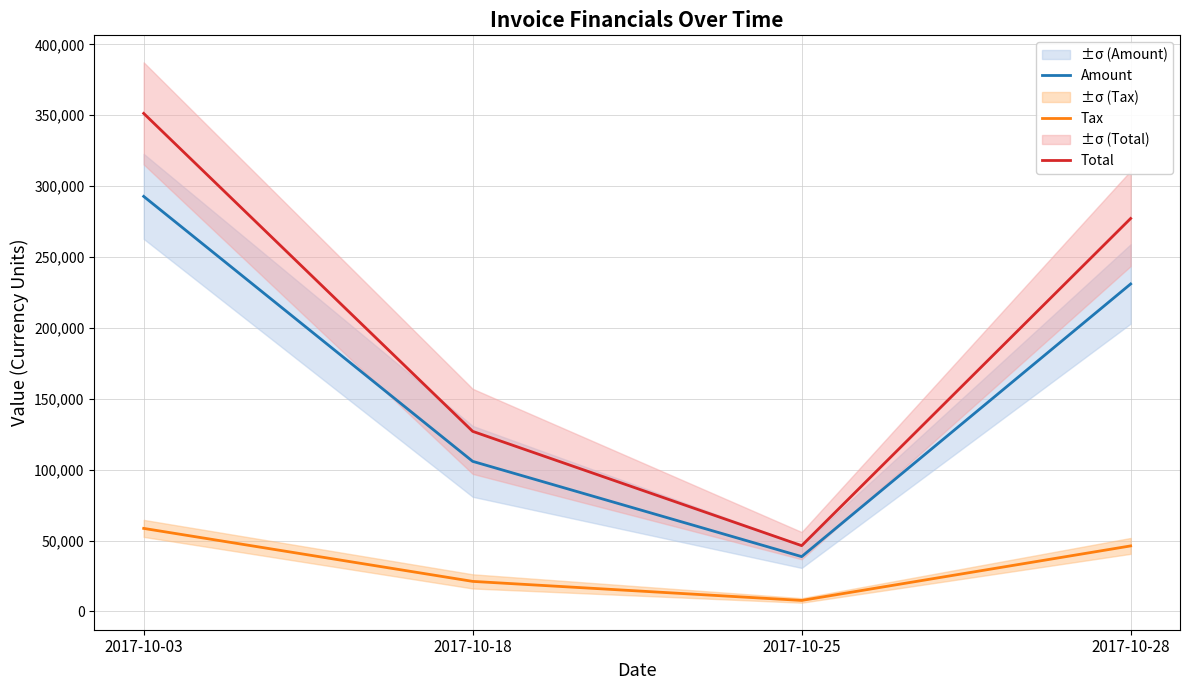

What is the difference between the highest and lowest values at 2017-10-28?

230961.6